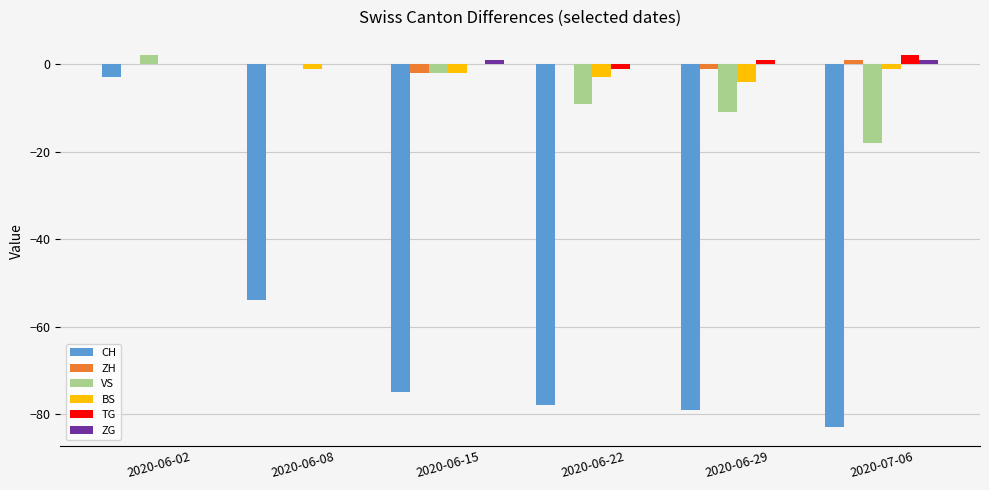

At which category is the sum across all series the highest?

2020-06-02